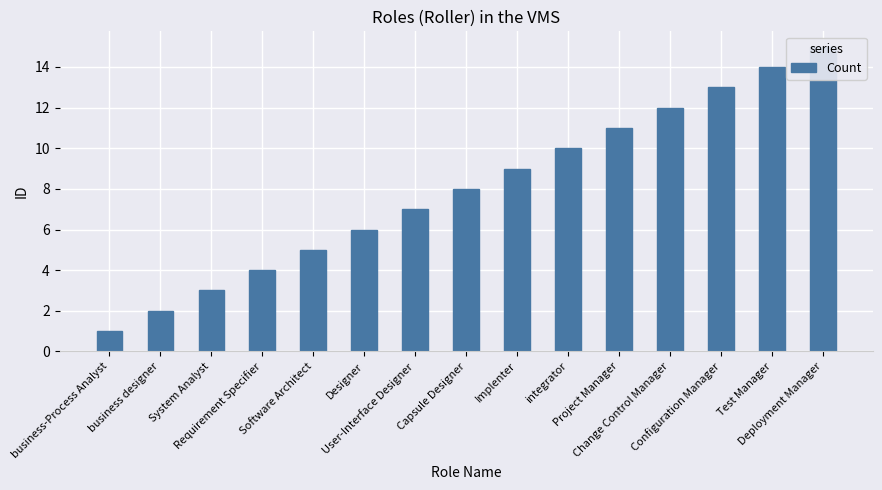

What is the value of the 9th bar from the left?

9